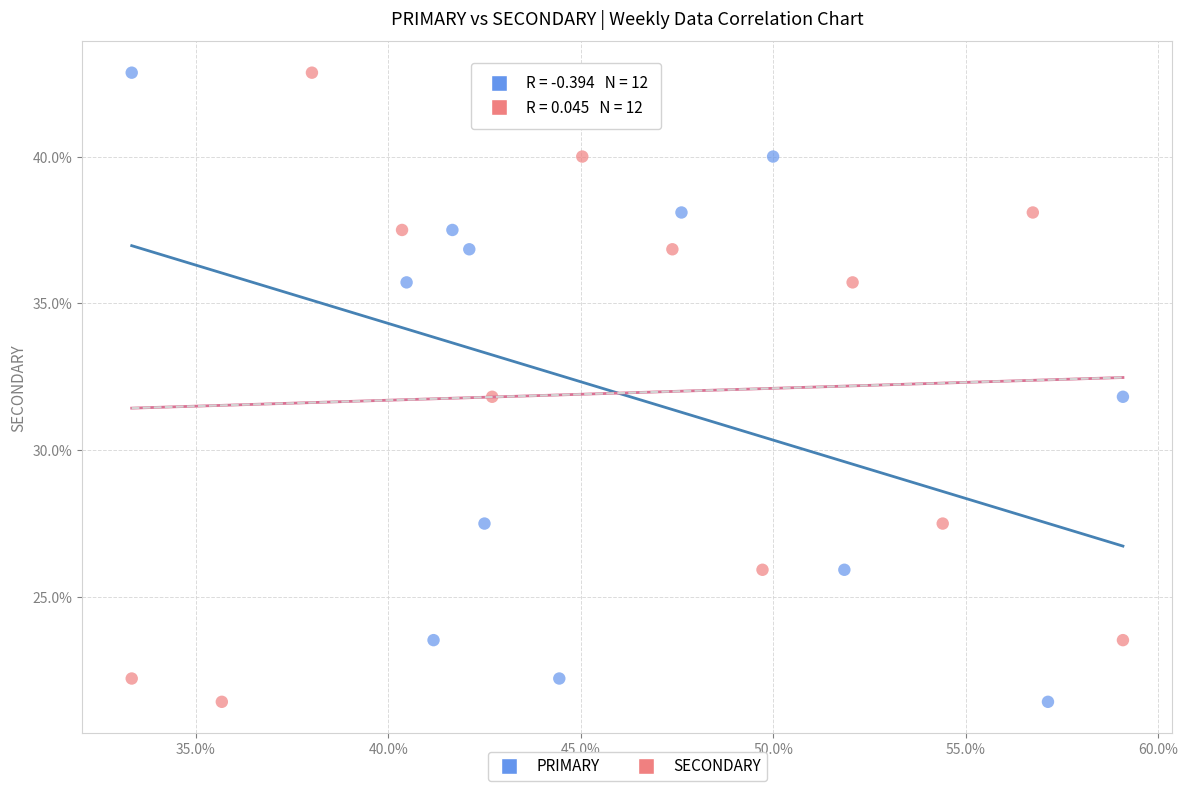

What are all the series names shown in the legend?

PRIMARY, SECONDARY